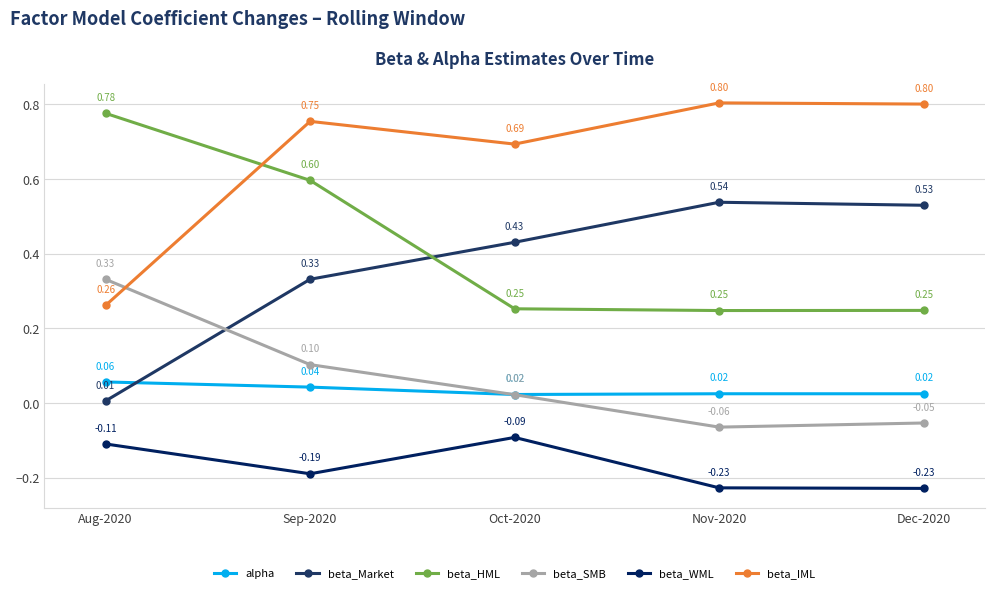

How many series are shown in this chart?

6